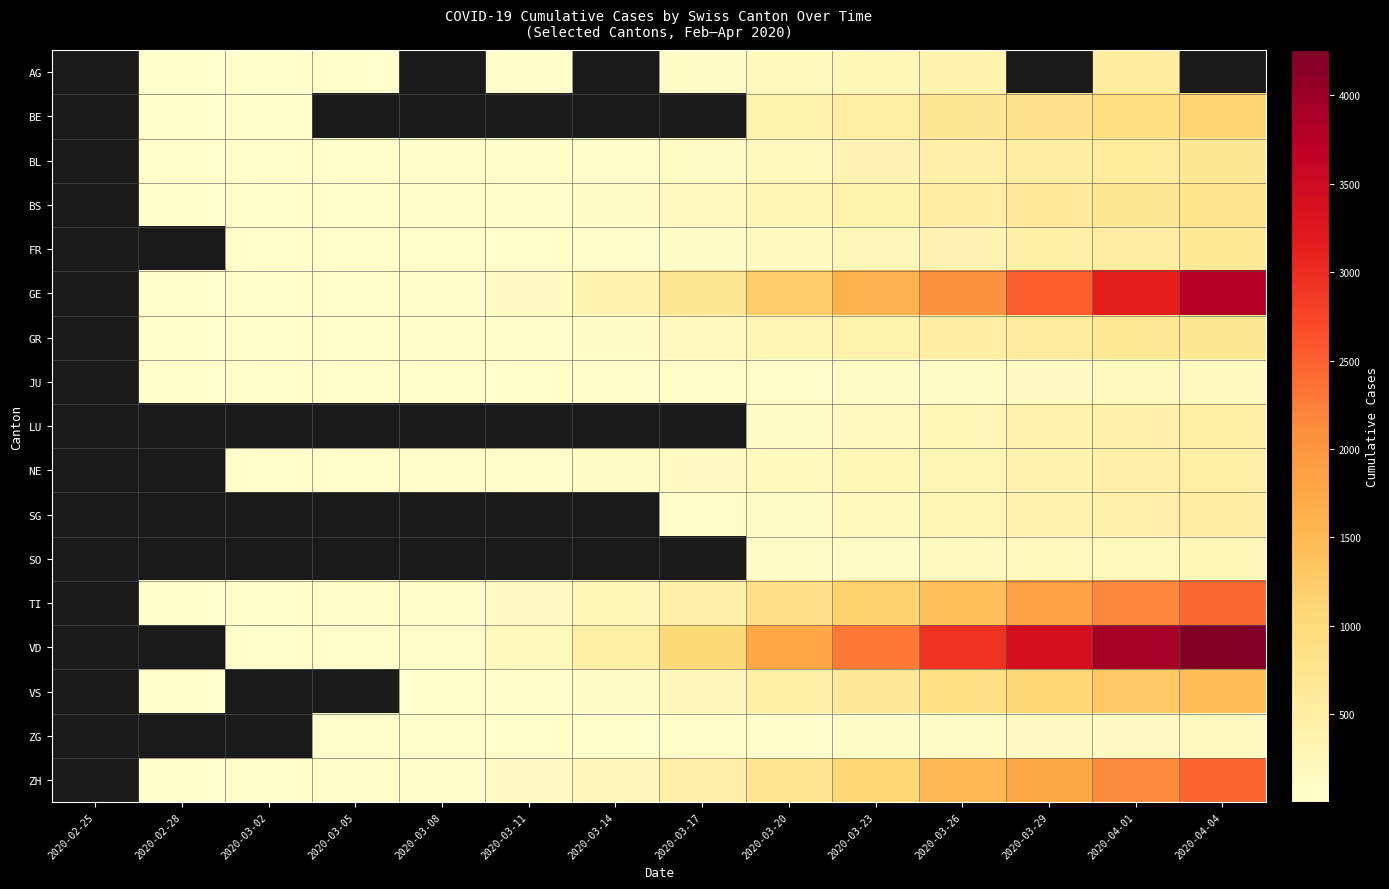

Which has a higher value, 2020-03-23 or 2020-03-02?

2020-03-23